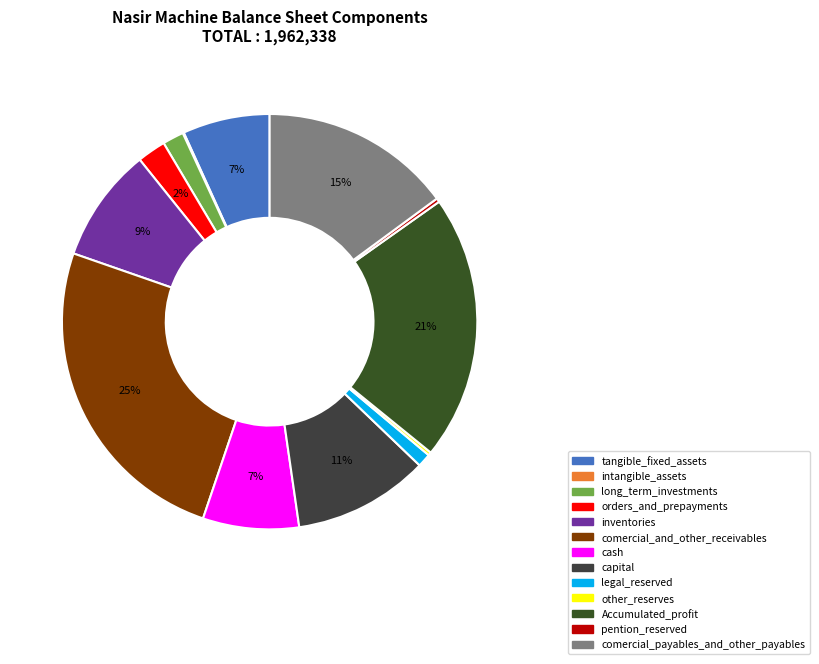

To the nearest percent, what is the difference between the cash and other_reserves slice percentages?

7%